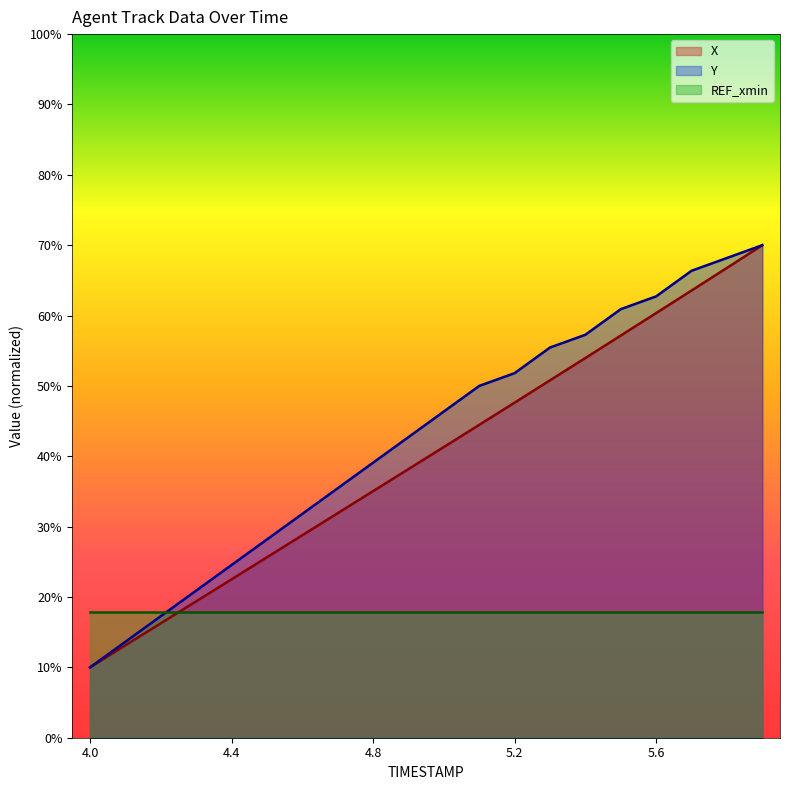

What is the average value of the X series?

39.8